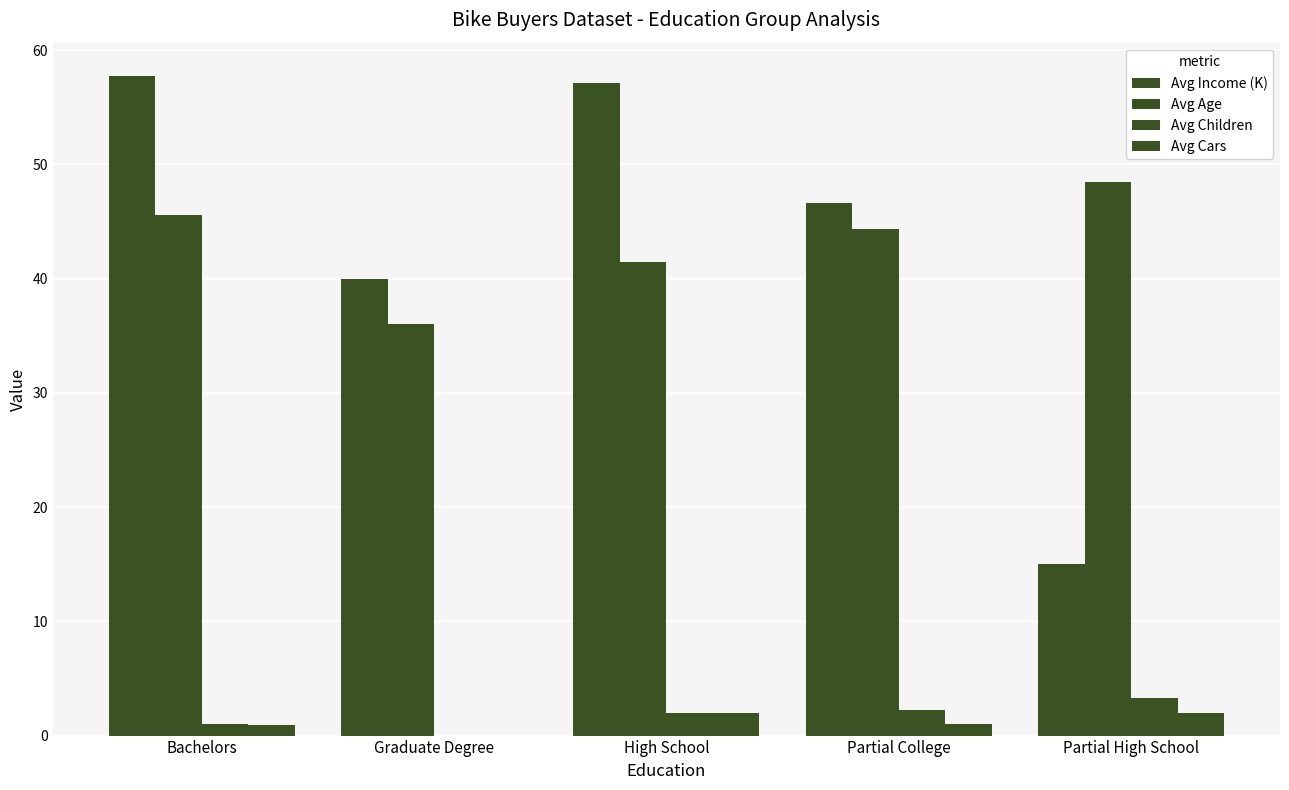

Which category has the highest value across all series?

Bachelors